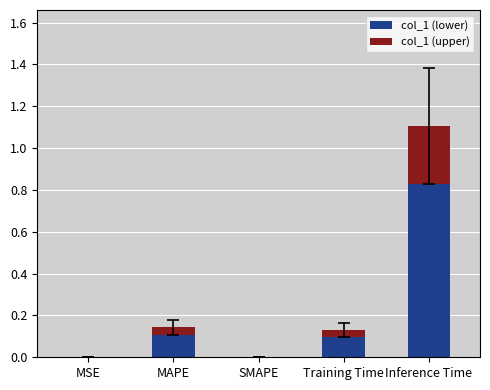

What is the sum of the col_1 (lower) values at MAPE and Inference Time?

0.9